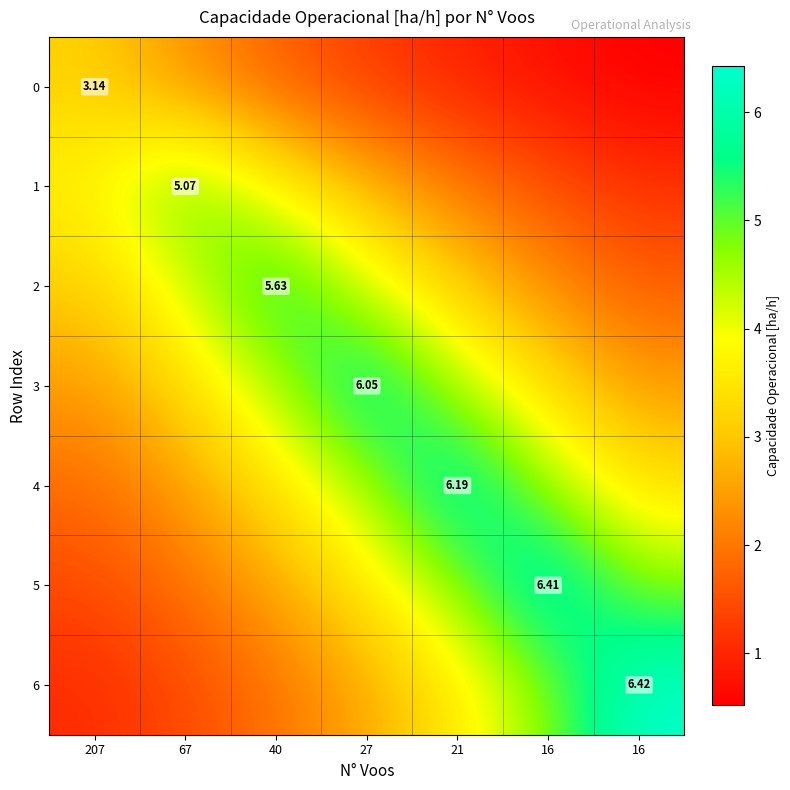

Which has a higher value, 27 or 16?

27